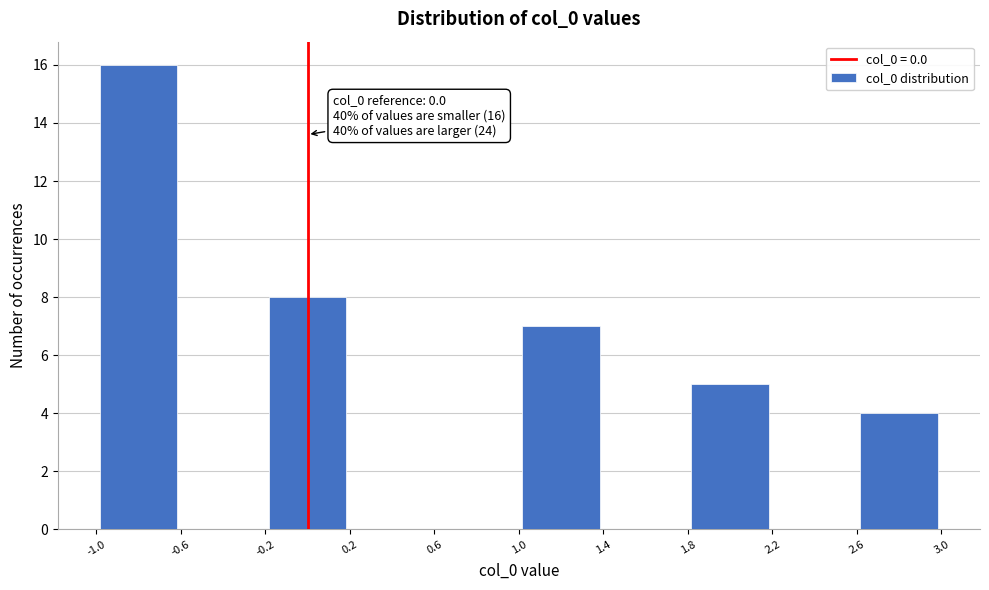

Which range on the x-axis has the tallest bar?

-1.0 to -0.6